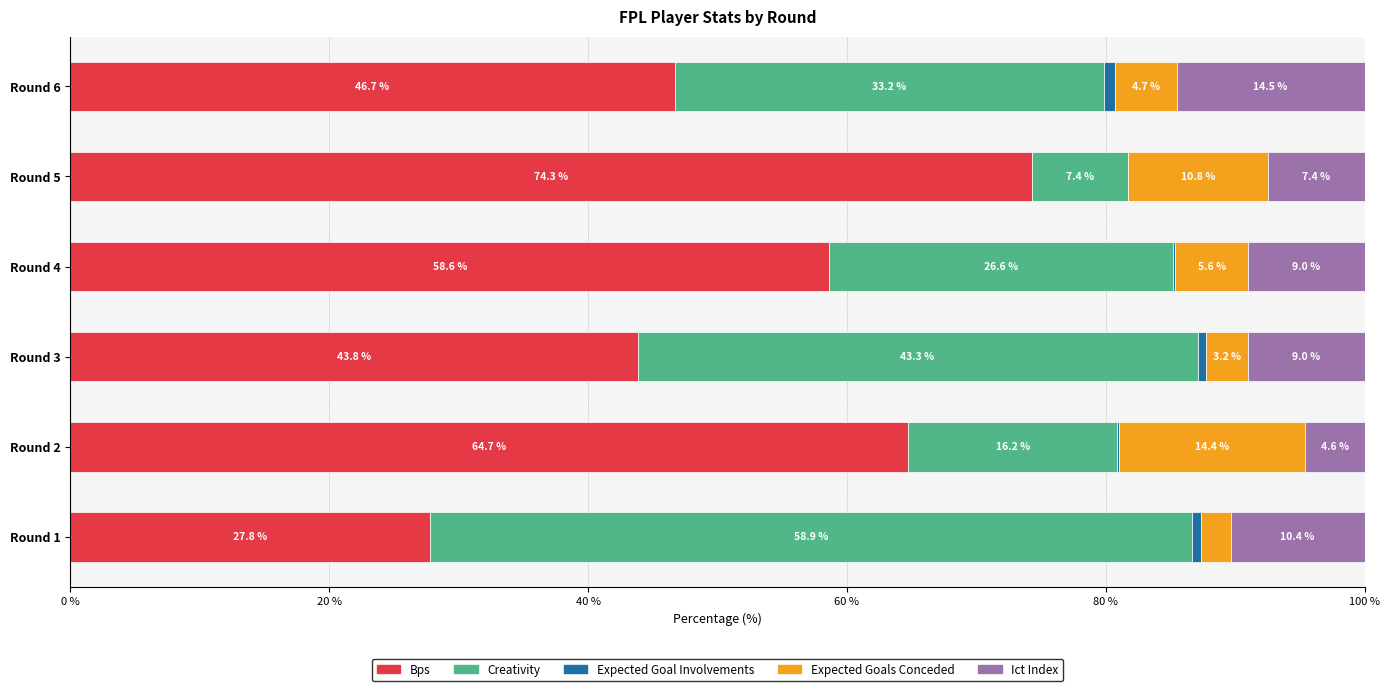

What is the total value across all series at Round 4?

100.0